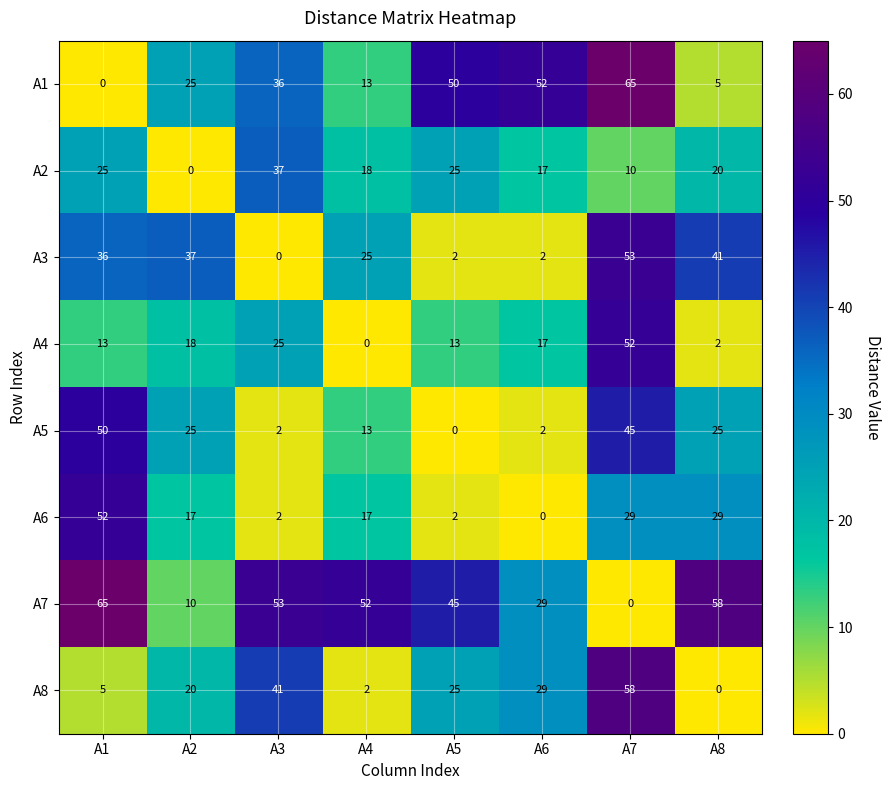

How many series are shown in this chart?

8